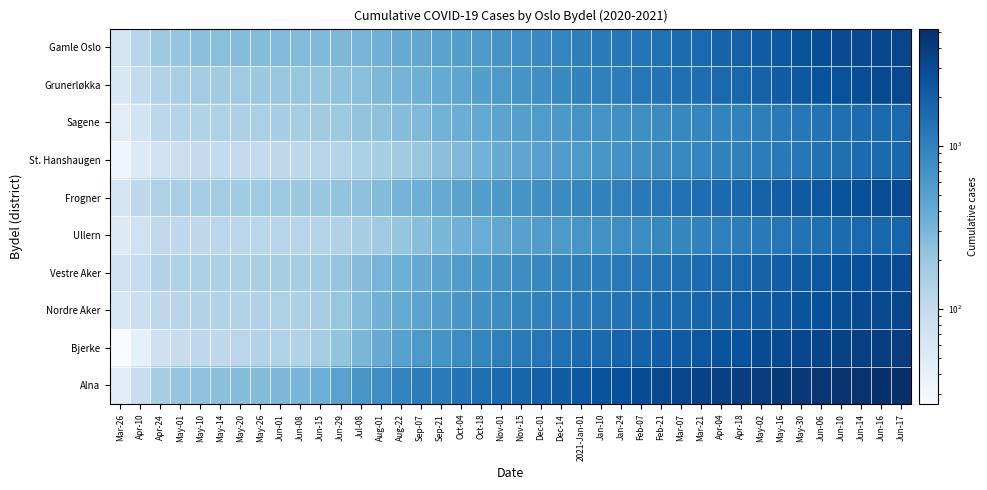

At Aug-01, list the series in order from smallest to largest.

St. Hanshaugen, Ullern, Sagene, Frogner, Grunerløkka, Vestre Aker, Nordre Aker, Gamle Oslo, Bjerke, Alna